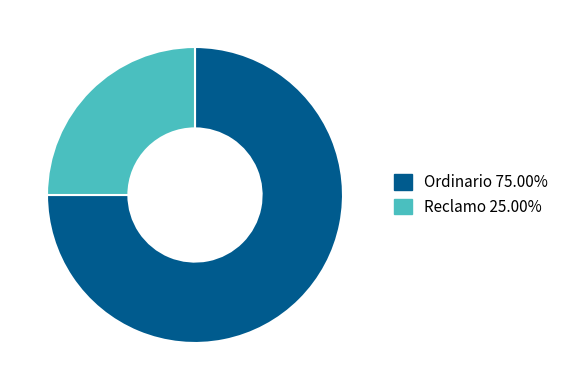

Which slice is the largest?

Ordinario